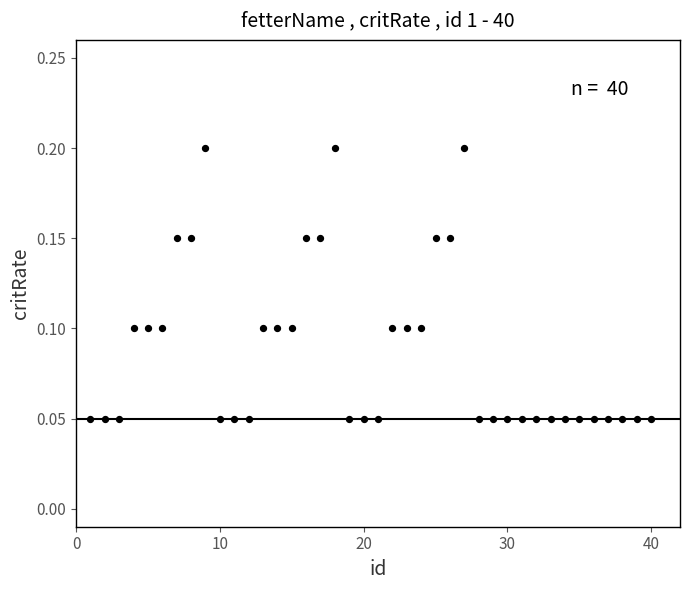

What is the range of X values (max minus min)?

39.0